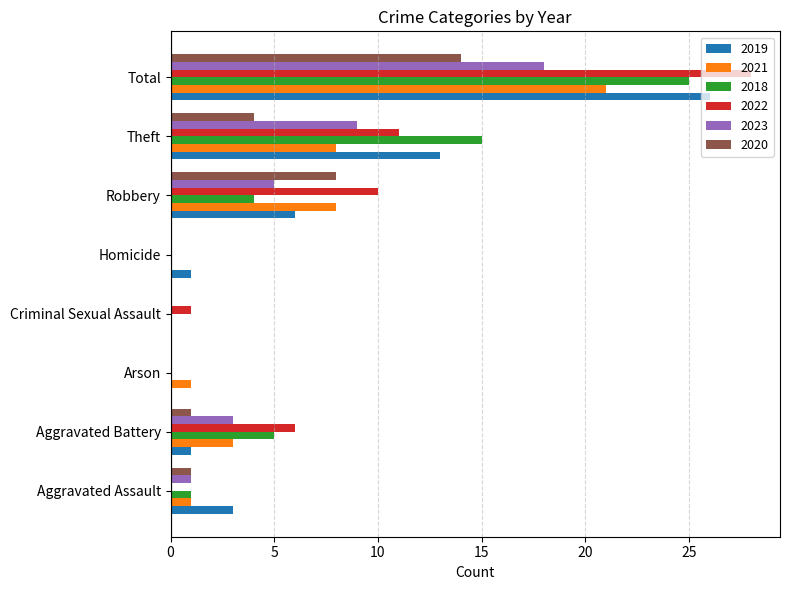

How many distinct data groups are displayed?

6